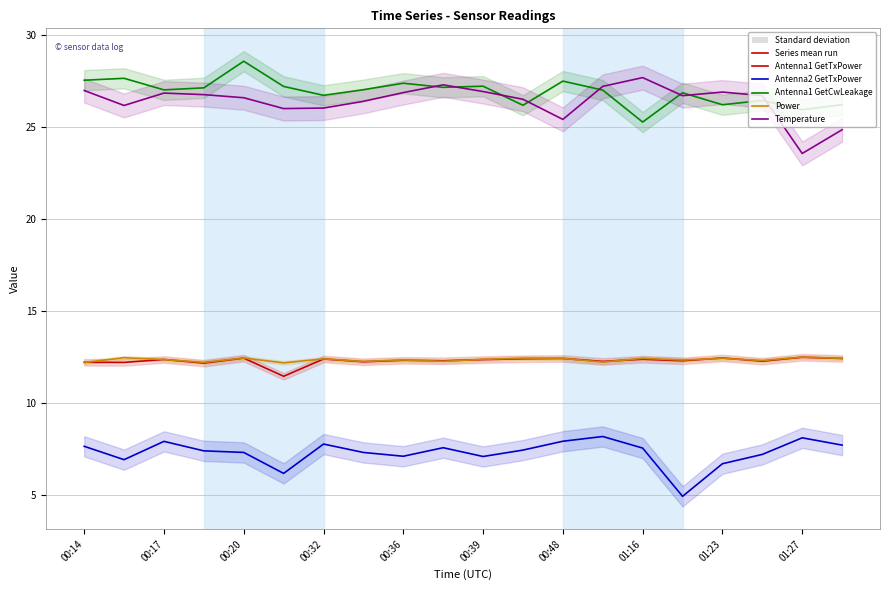

In Antenna1 GetTxPower, how many points are lower than both neighbors (excluding endpoints)?

8